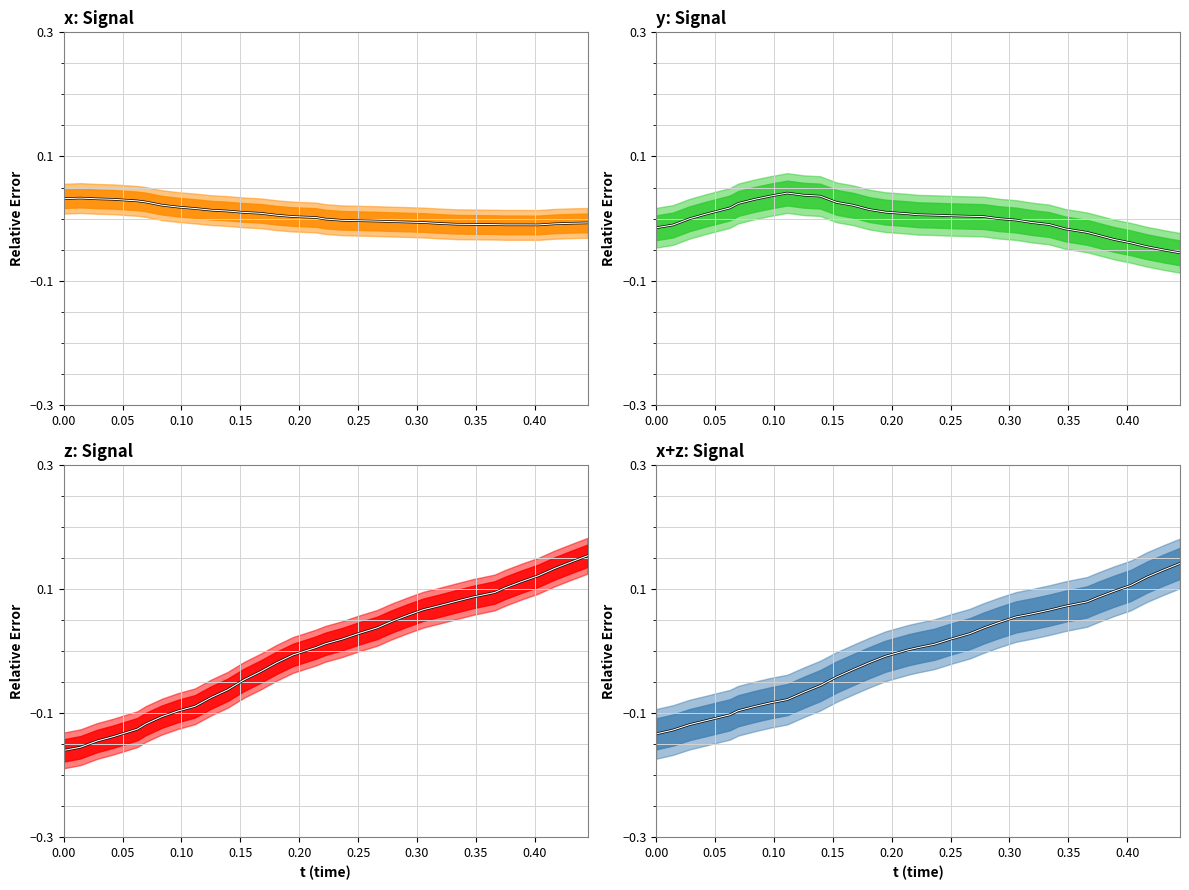

Is this an area chart (filled region under the line)?

No